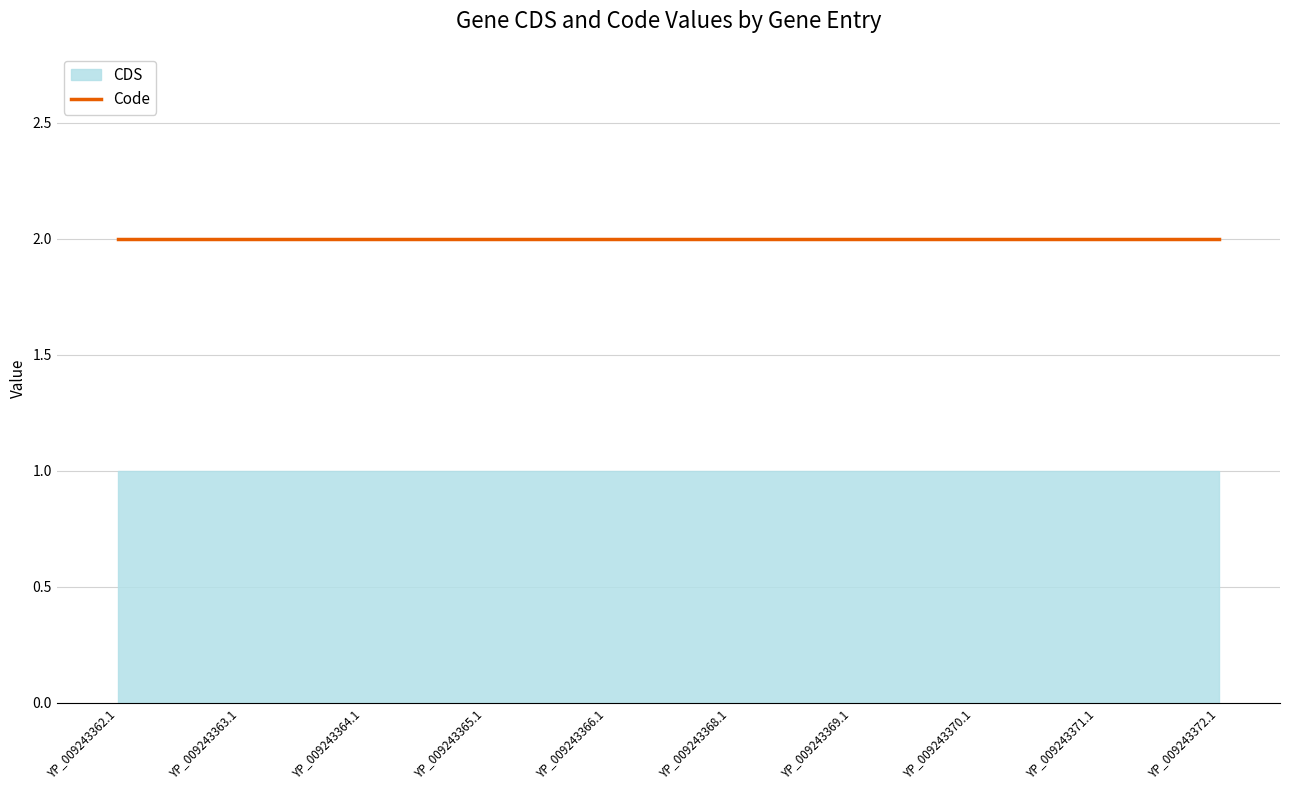

Reading left to right, extract all data points from this chart.

CDS: 1	1	1	1	1	1	1	1	1	1
Code: 2	2	2	2	2	2	2	2	2	2